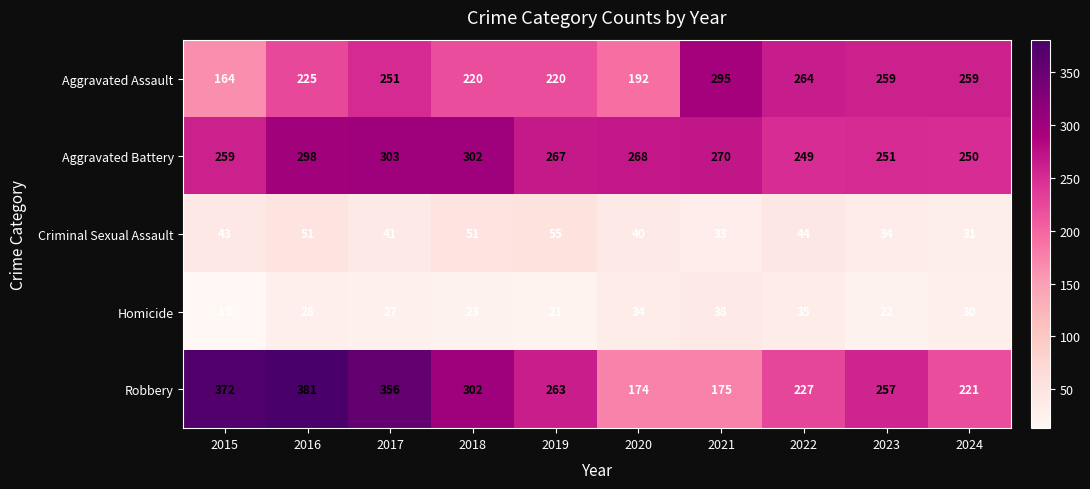

Where is Criminal Sexual Assault nearest to the value 43?

2015